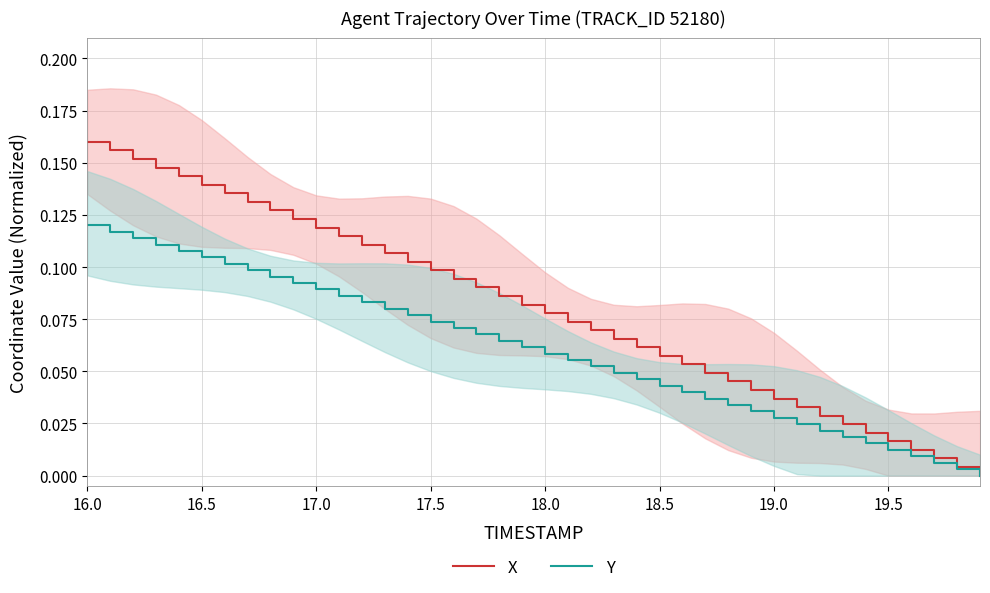

Reading left to right, list all the values displayed in this chart.

X: 0.2	0.2	0.2	0.1	0.1	0.1	0.1	0.1	0.1	0.1	0.1	0.1	0.1	0.1	0.1	0.1	0.1	0.1	0.1	0.1	0.1	0.1	0.1	0.1	0.1	0.1	0.1	0.0	0.0	0.0	0.0	0.0	0.0	0.0	0.0	0.0	0.0	0.0	0.0	0.0
Y: 0.1	0.1	0.1	0.1	0.1	0.1	0.1	0.1	0.1	0.1	0.1	0.1	0.1	0.1	0.1	0.1	0.1	0.1	0.1	0.1	0.1	0.1	0.1	0.0	0.0	0.0	0.0	0.0	0.0	0.0	0.0	0.0	0.0	0.0	0.0	0.0	0.0	0.0	0.0	0.0